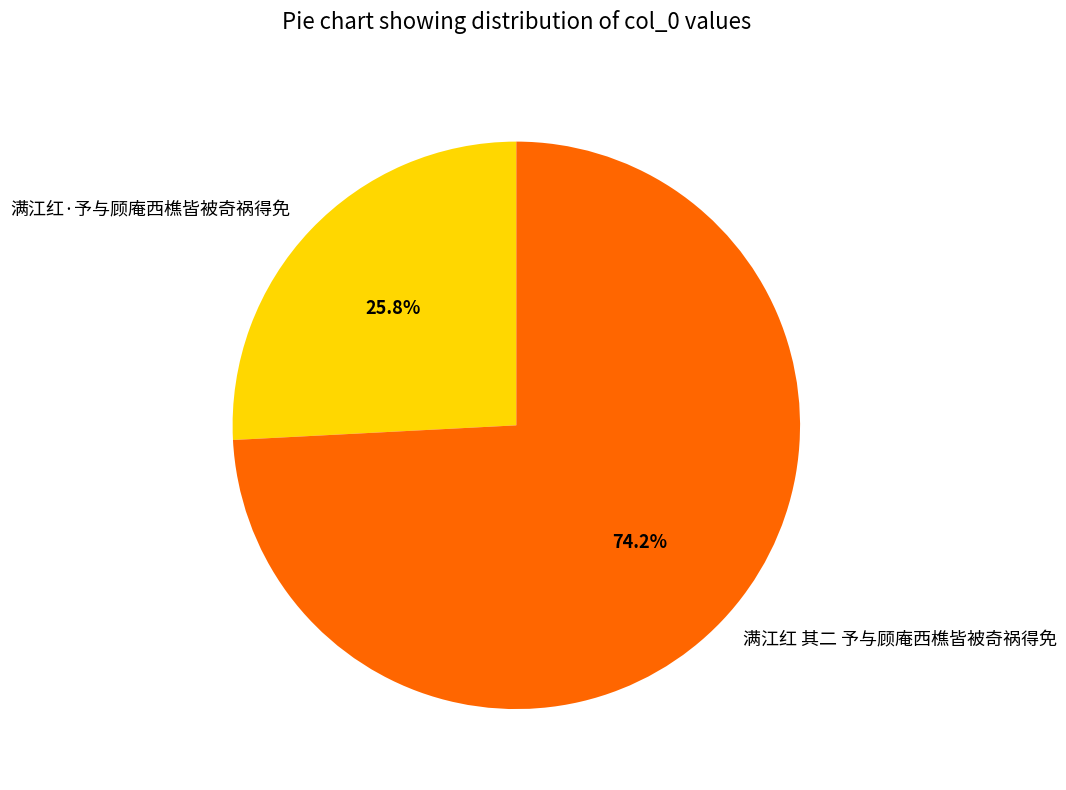

To the nearest percent, what is the difference between the largest and smallest slice percentages?

48%